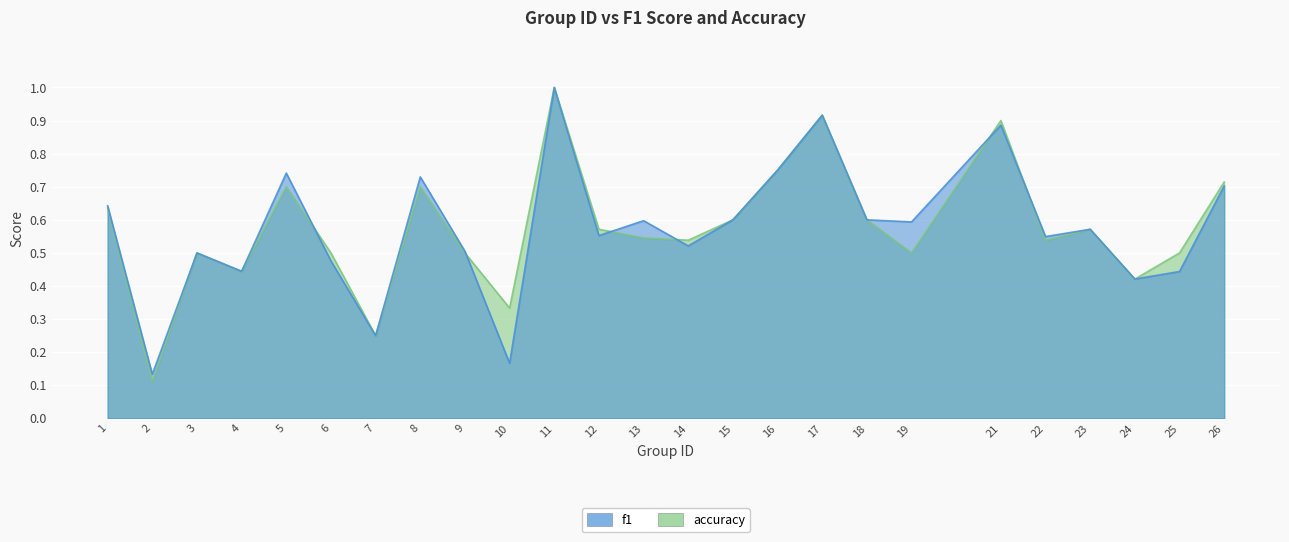

How many data points does each series have?

25